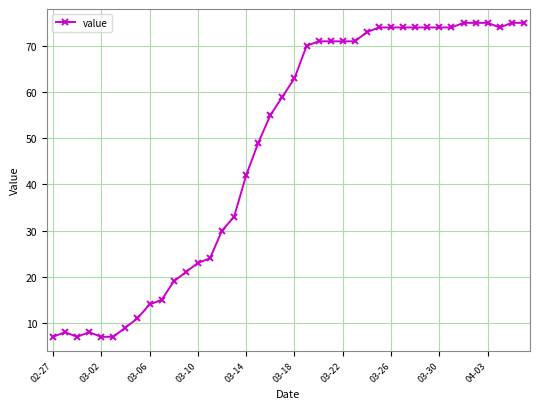

What is the minimum value shown in the chart?

7